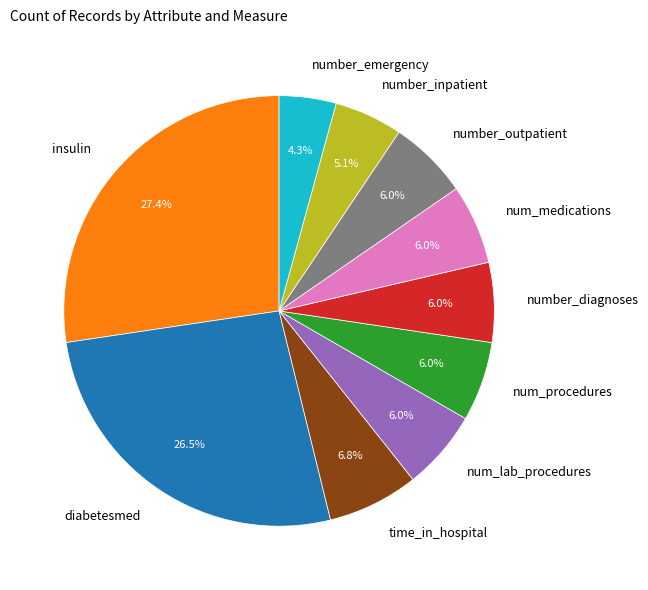

What is the ratio of the value at number_diagnoses to the value at number_inpatient?

1.2